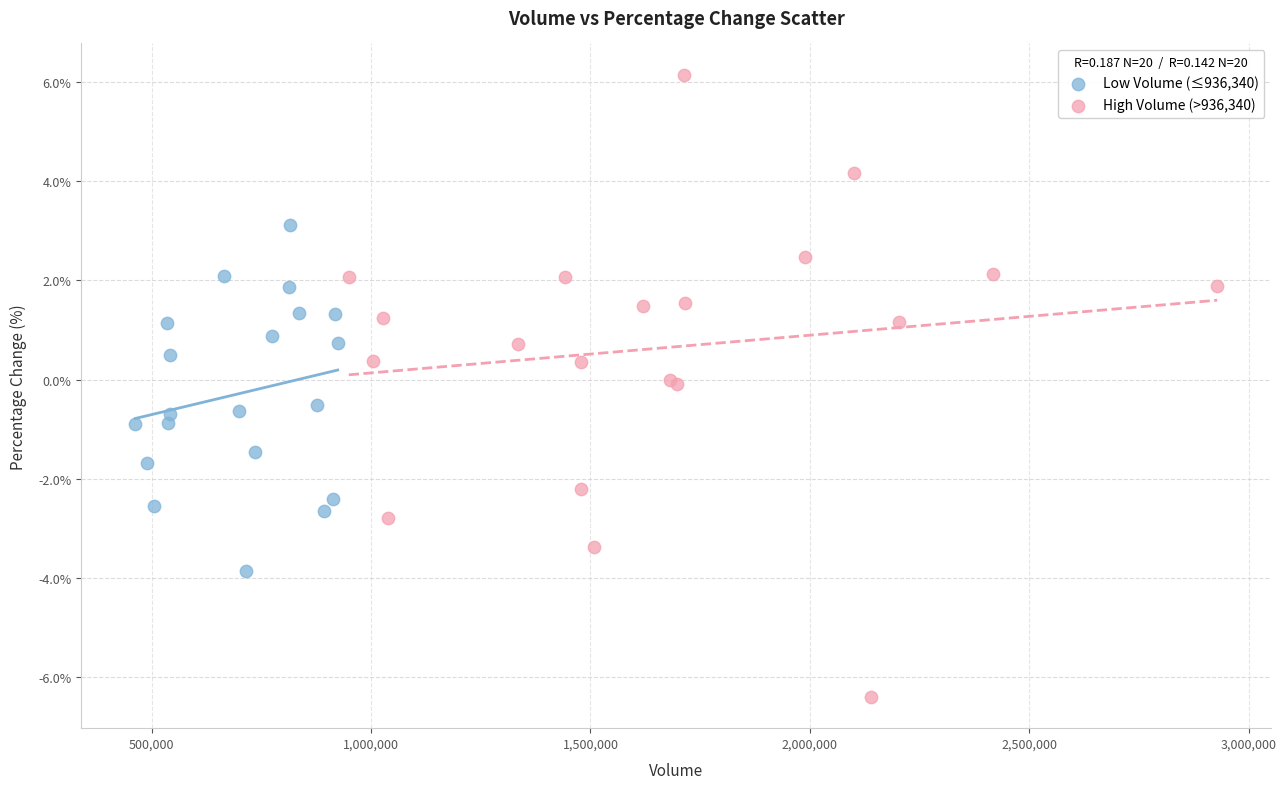

Which series reaches the maximum Y coordinate?

High Volume (>936,340)